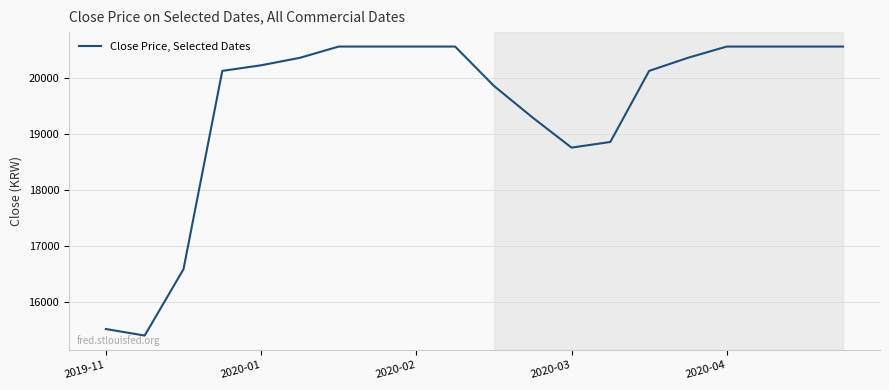

What is the greatest value displayed?

20570